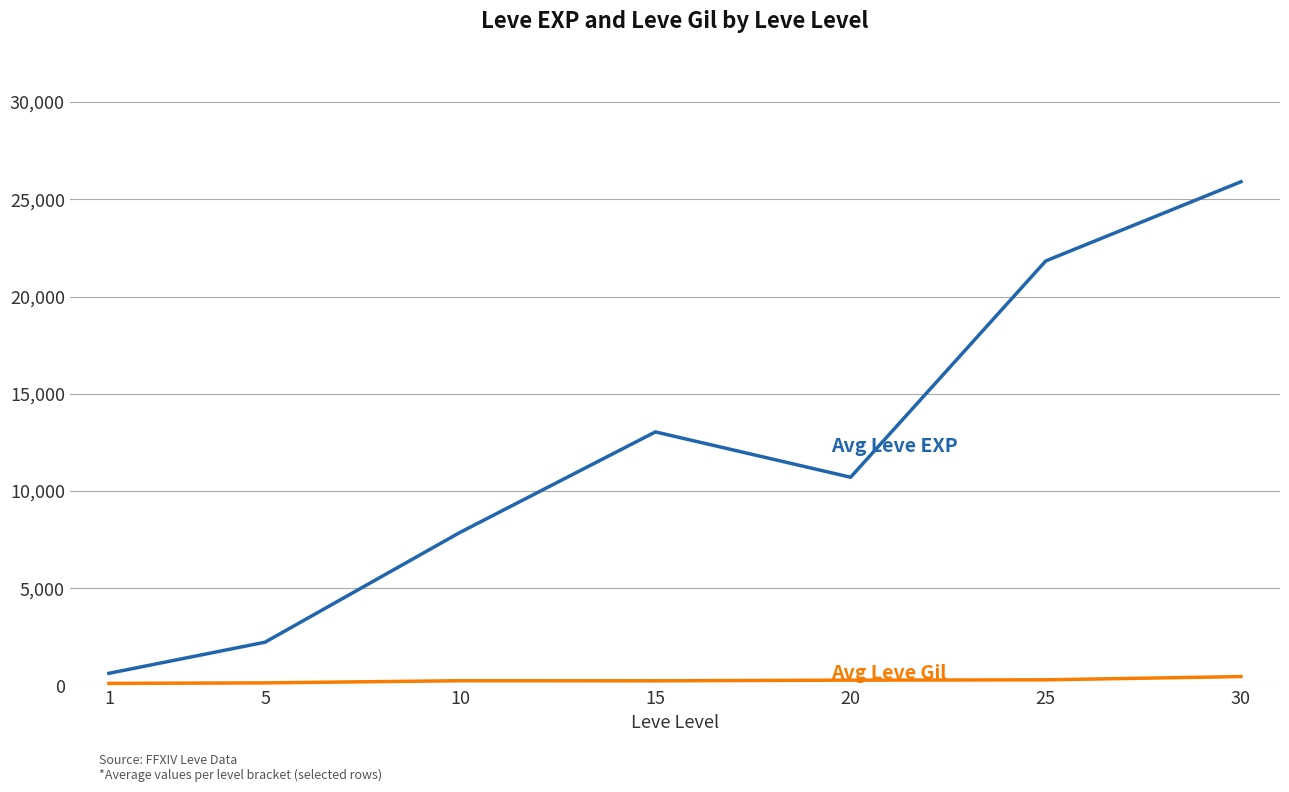

What is the greatest value displayed?

25900